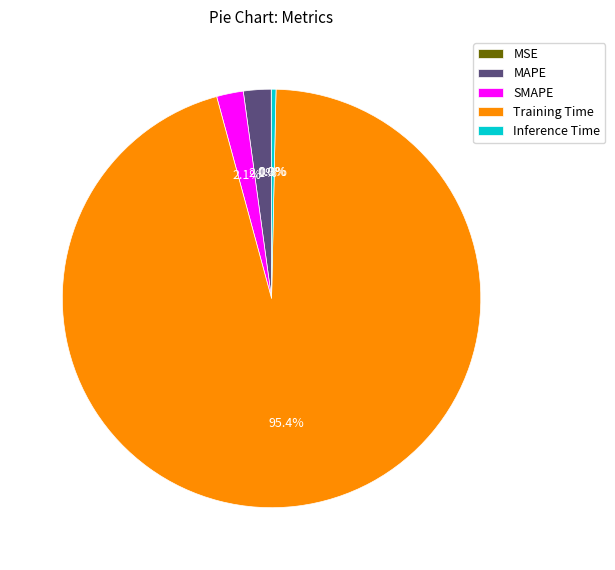

Which category accounts for the majority?

Training Time